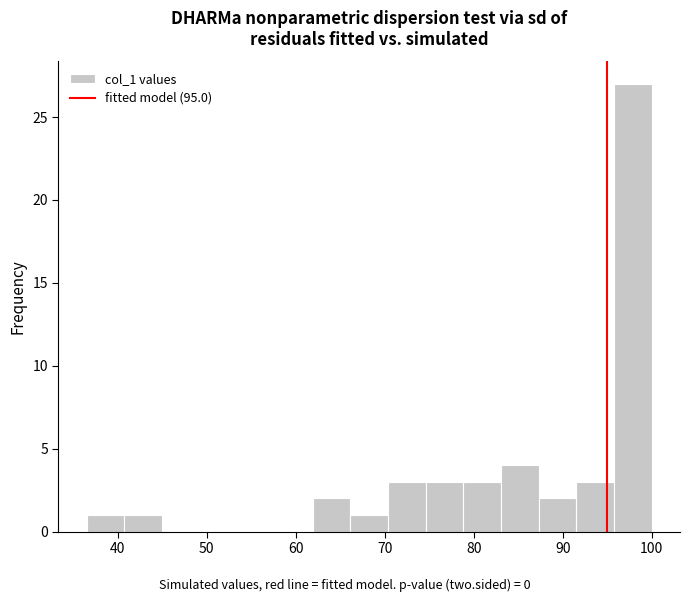

How tall is the bar that spans 62 to 66 on the x-axis? Neither the bar edges nor the heights are printed on the chart, so give them approximately, as read against the axes.

2